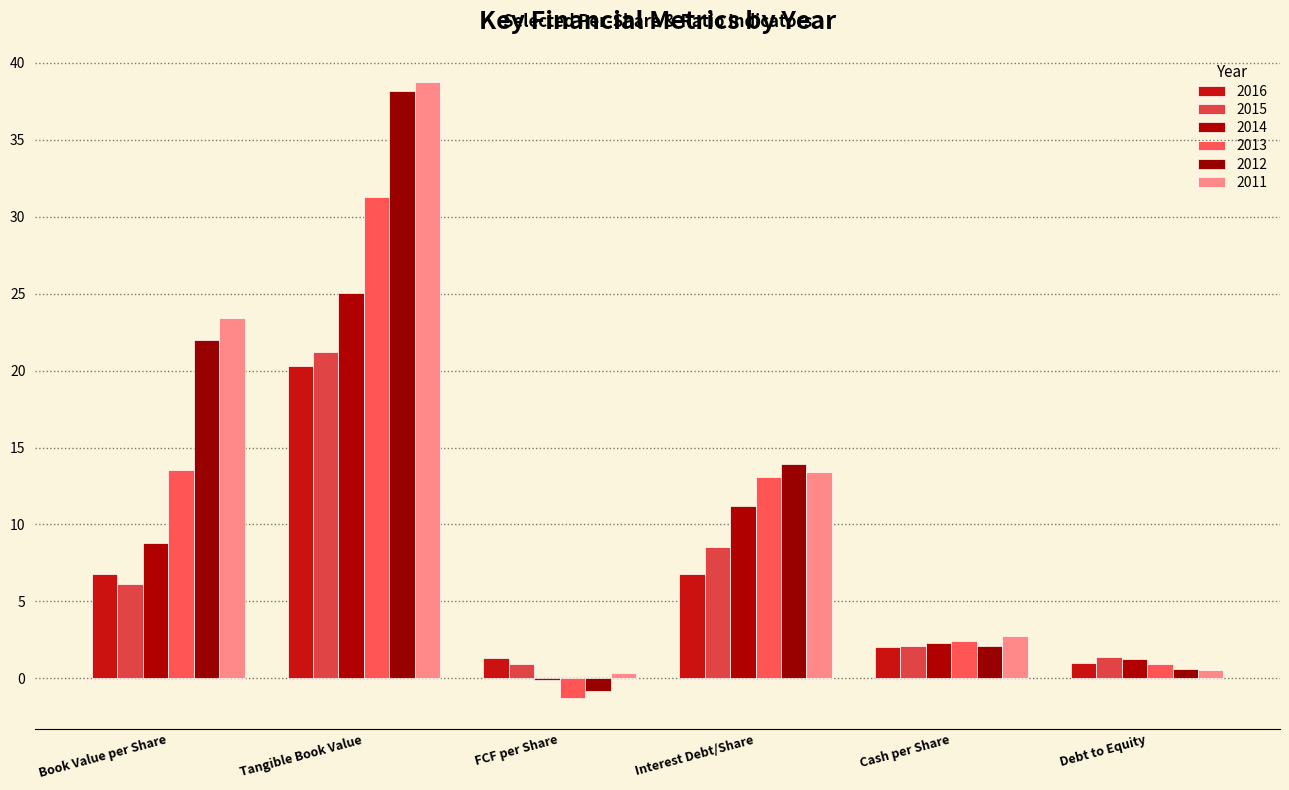

Which series has the widest spread of values?

2012